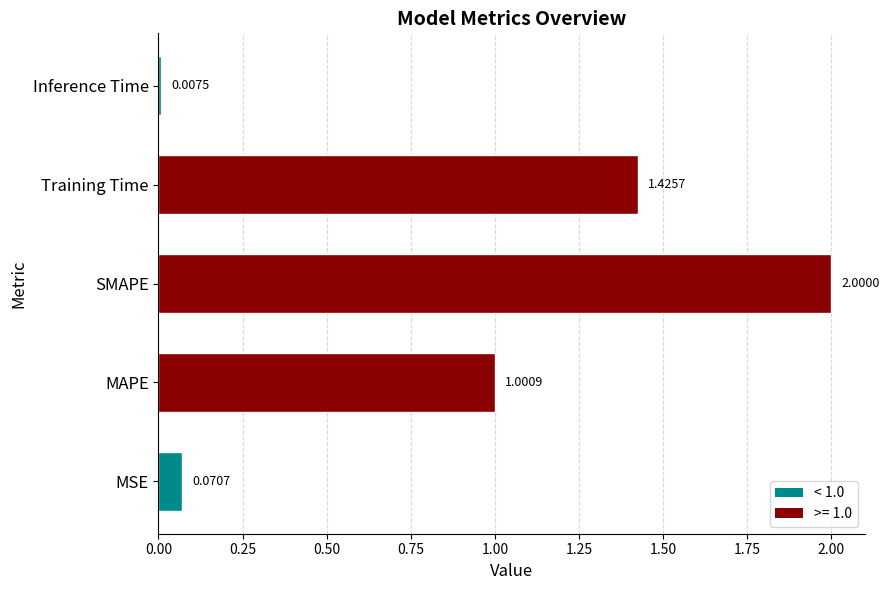

Rank the categories by value from highest to lowest.

SMAPE, Training Time, MAPE, MSE, Inference Time